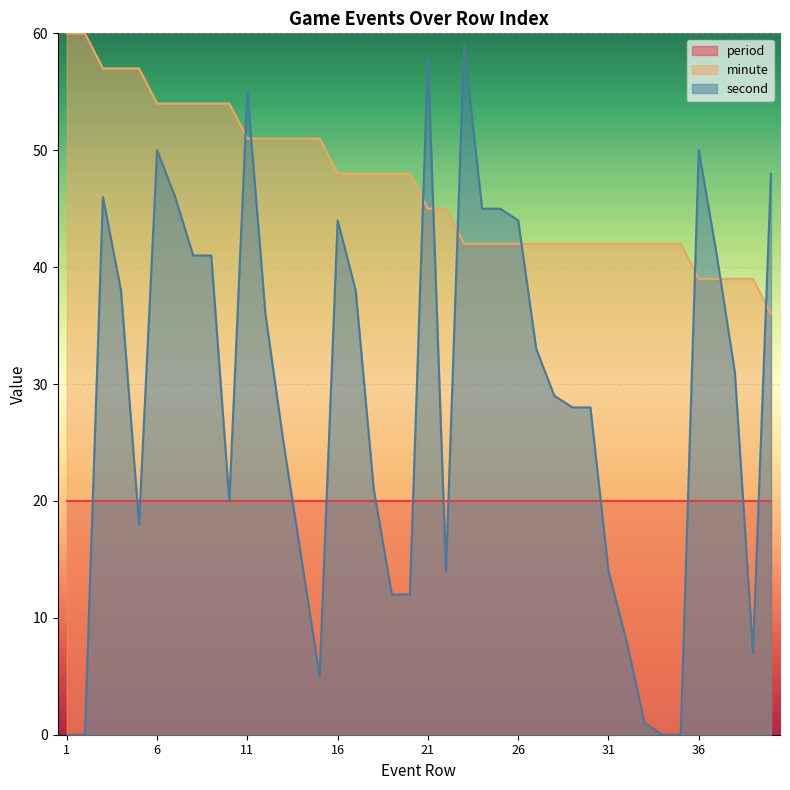

At which label does minute reach its minimum?

40